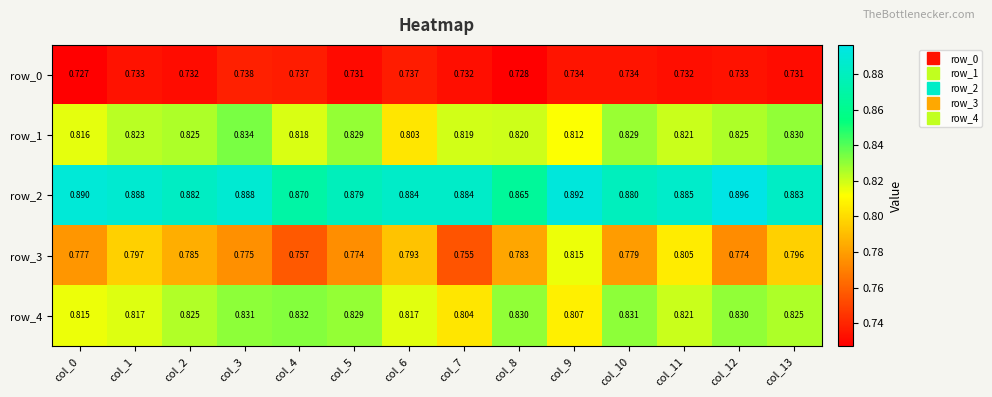

Reading left to right, extract all data points from this chart.

row_0: 0.7	0.7	0.7	0.7	0.7	0.7	0.7	0.7	0.7	0.7	0.7	0.7	0.7	0.7
row_1: 0.8	0.8	0.8	0.8	0.8	0.8	0.8	0.8	0.8	0.8	0.8	0.8	0.8	0.8
row_2: 0.9	0.9	0.9	0.9	0.9	0.9	0.9	0.9	0.9	0.9	0.9	0.9	0.9	0.9
row_3: 0.8	0.8	0.8	0.8	0.8	0.8	0.8	0.8	0.8	0.8	0.8	0.8	0.8	0.8
row_4: 0.8	0.8	0.8	0.8	0.8	0.8	0.8	0.8	0.8	0.8	0.8	0.8	0.8	0.8